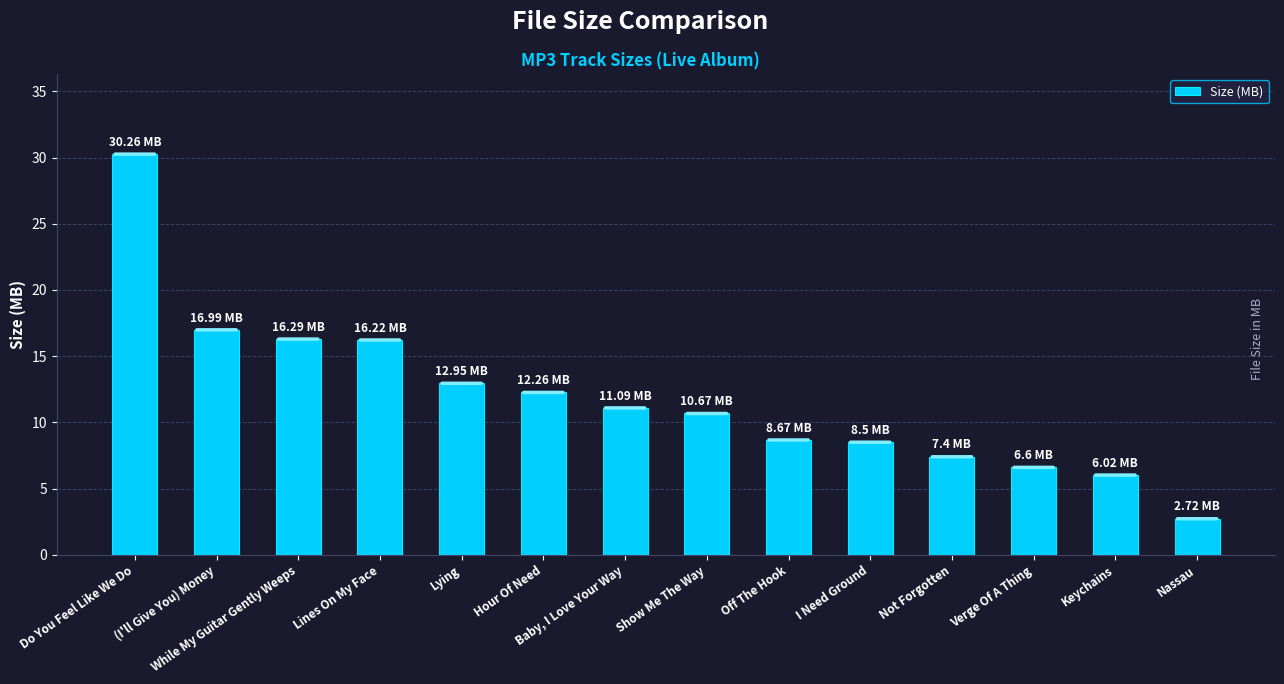

What is the label of the 12th bar from the left?

Verge Of A Thing